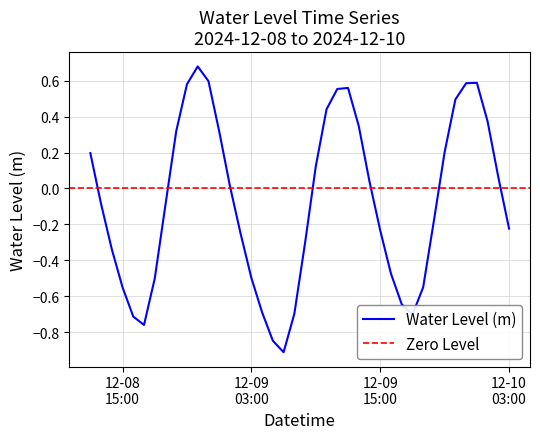

At which label does the data first exceed 0?

2024-12-08 12:00